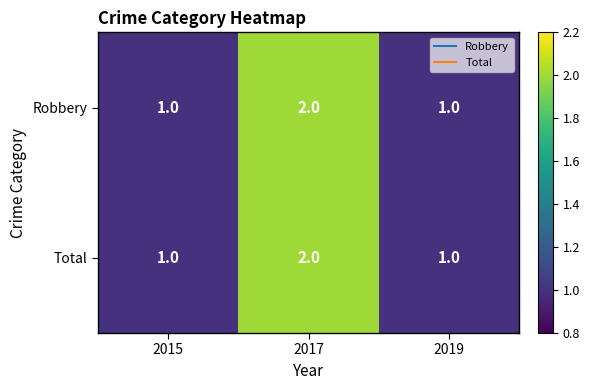

The Total series shows 1 at 2015. True or false?

True